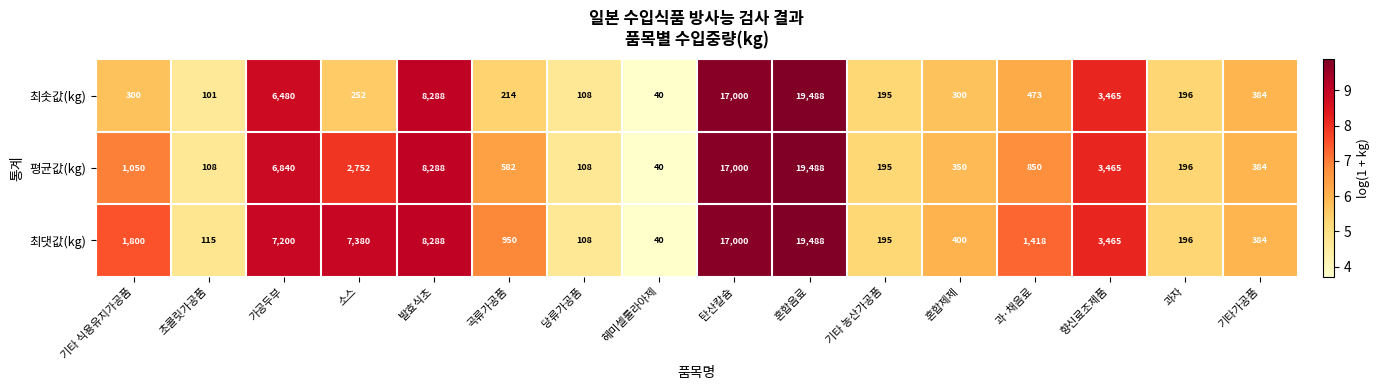

Rank the categories by 최댓값(kg) value from highest to lowest.

혼합음료, 탄산칼슘, 발효식초, 소스, 가공두부, 향신료조제품, 기타 식용유지가공품, 과·채음료, 곡류가공품, 혼합제제, 기타가공품, 과자, 기타 농산가공품, 초콜릿가공품, 당류가공품, 헤미셀룰라아제